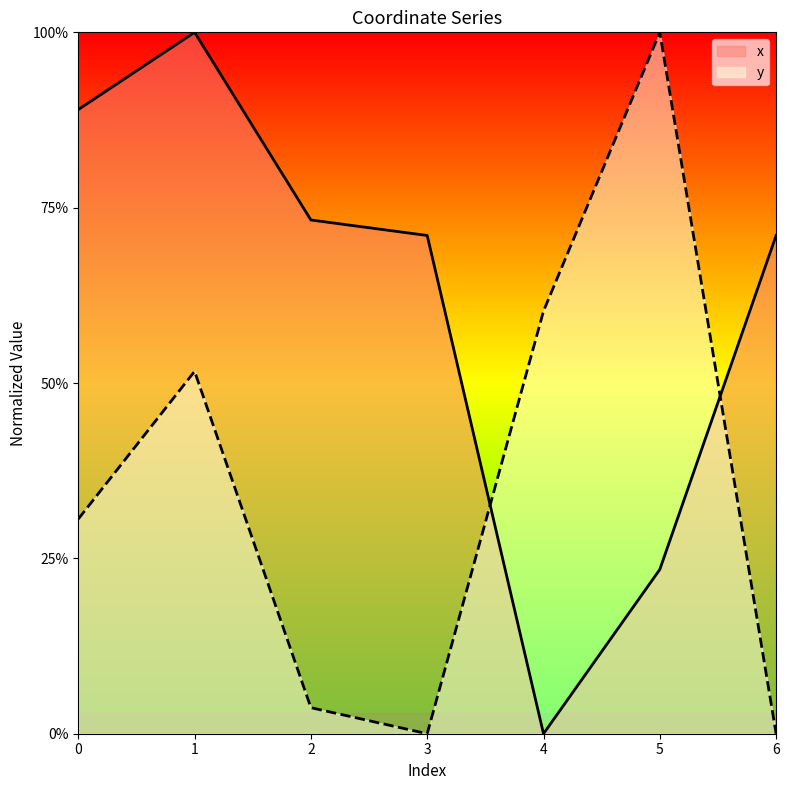

What is the difference between the maximum and second lowest values in the x series?

0.8